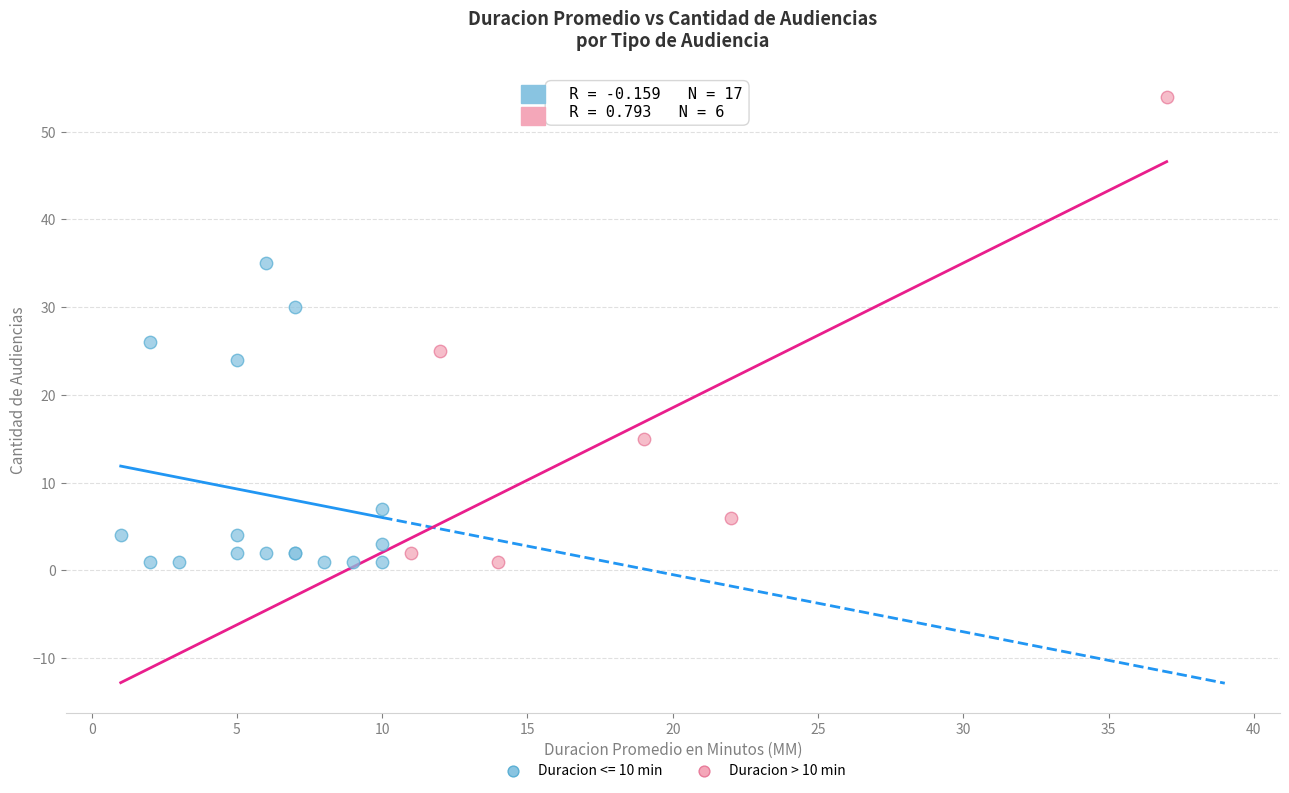

Which series contains the highest Y value?

Duracion > 10 min